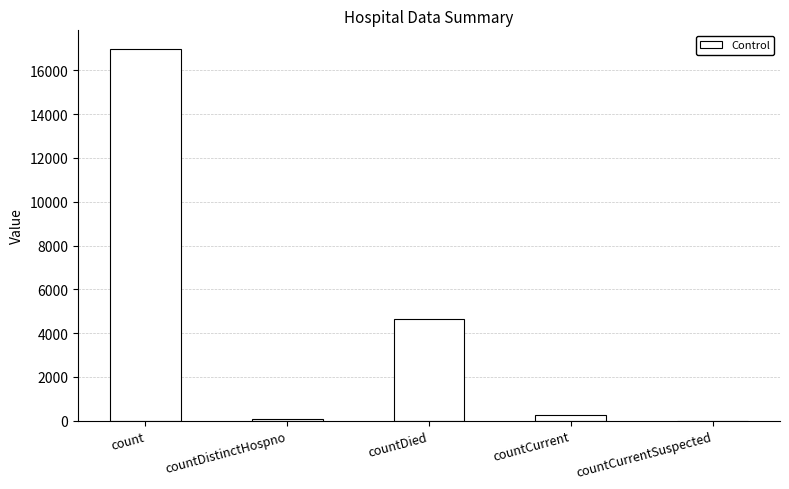

What is the sum of the values at countDied and count?

21643